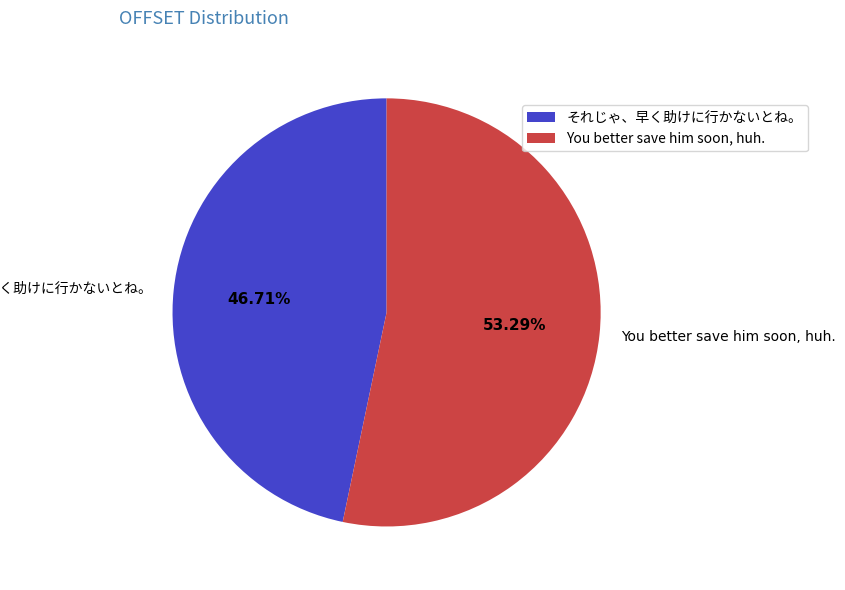

What is the largest slice in the pie chart?

You better save him soon, huh.